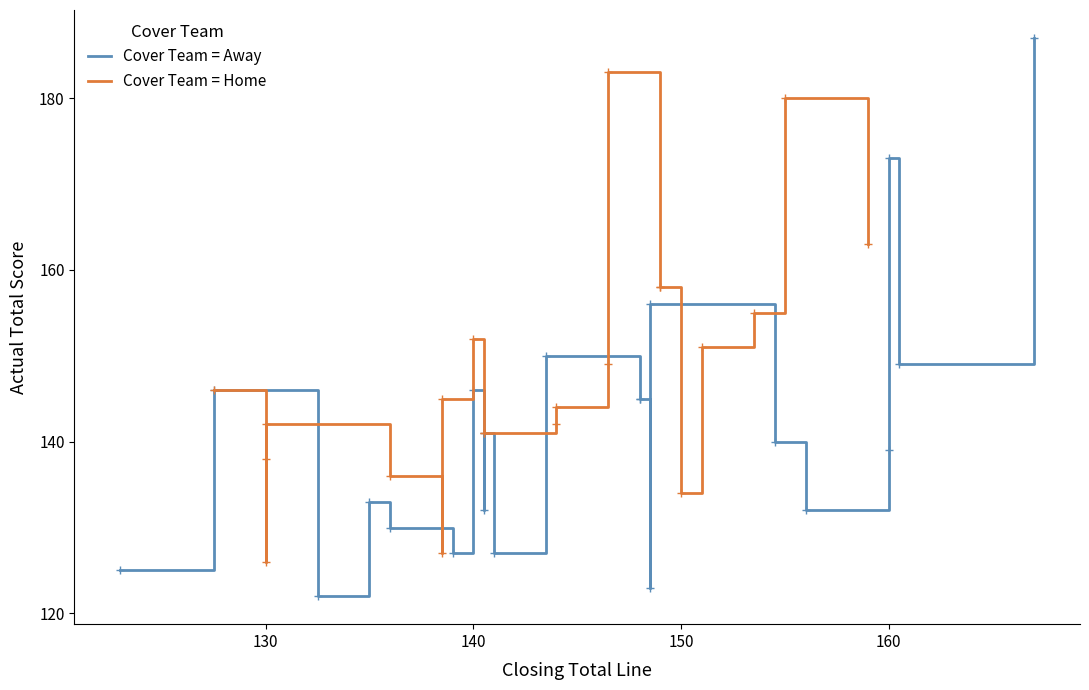

What is the average value of the Cover Team = Home series?

148